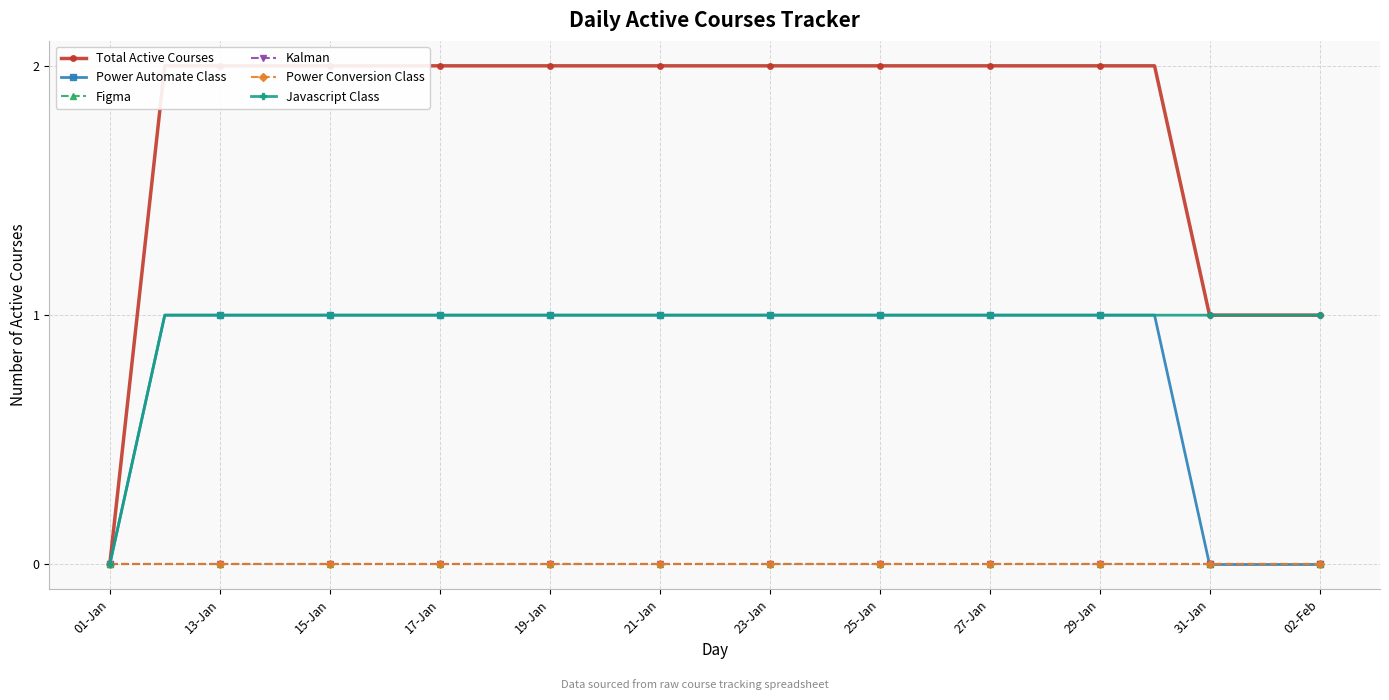

How many distinct data groups are displayed?

6